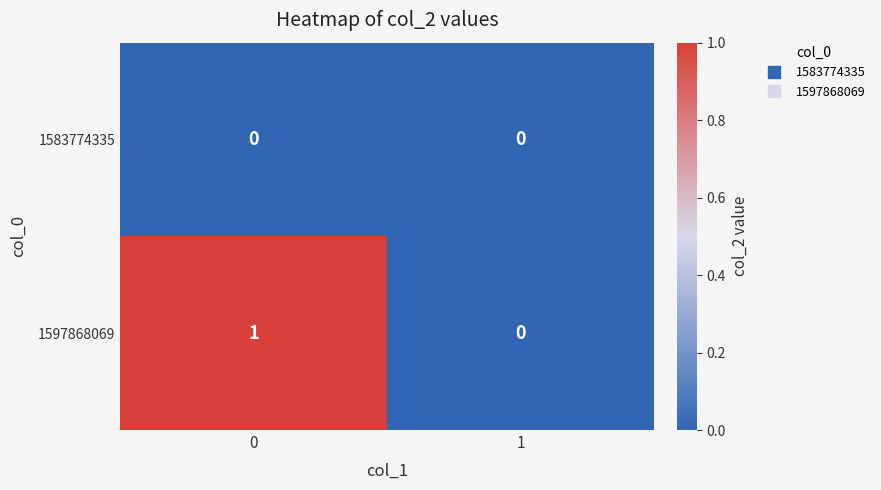

How many series are shown in this chart?

2